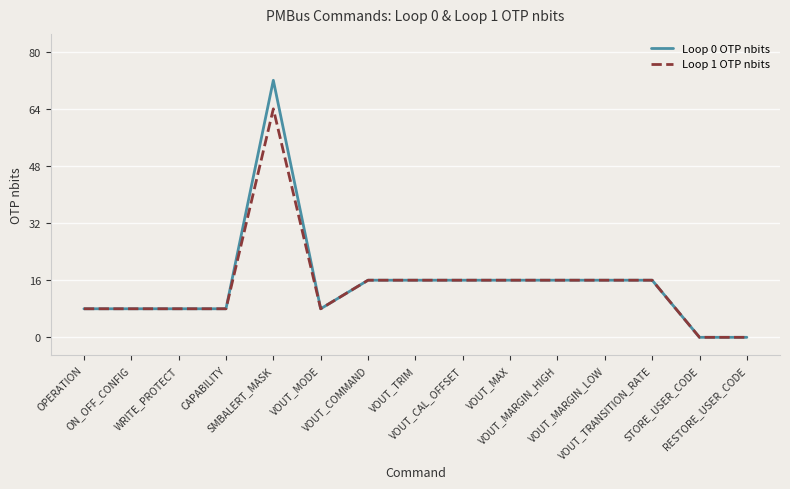

Rank the series by their maximum value, from lowest to highest.

Loop 1 OTP nbits, Loop 0 OTP nbits